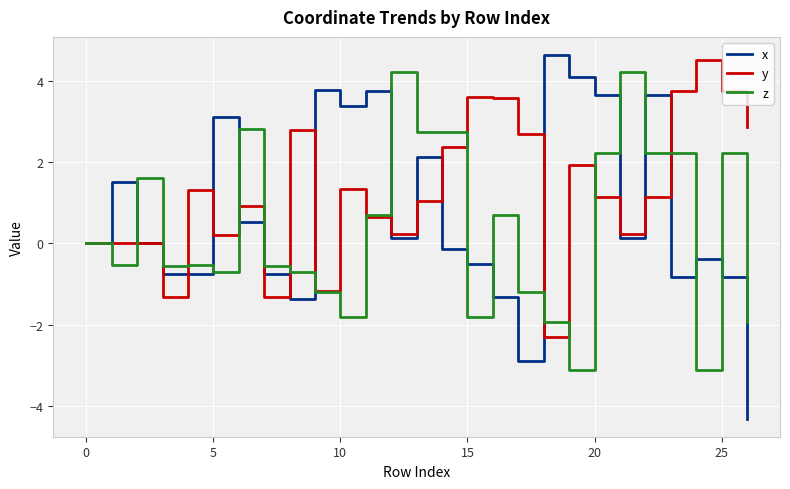

Which series has the largest total across all categories?

y